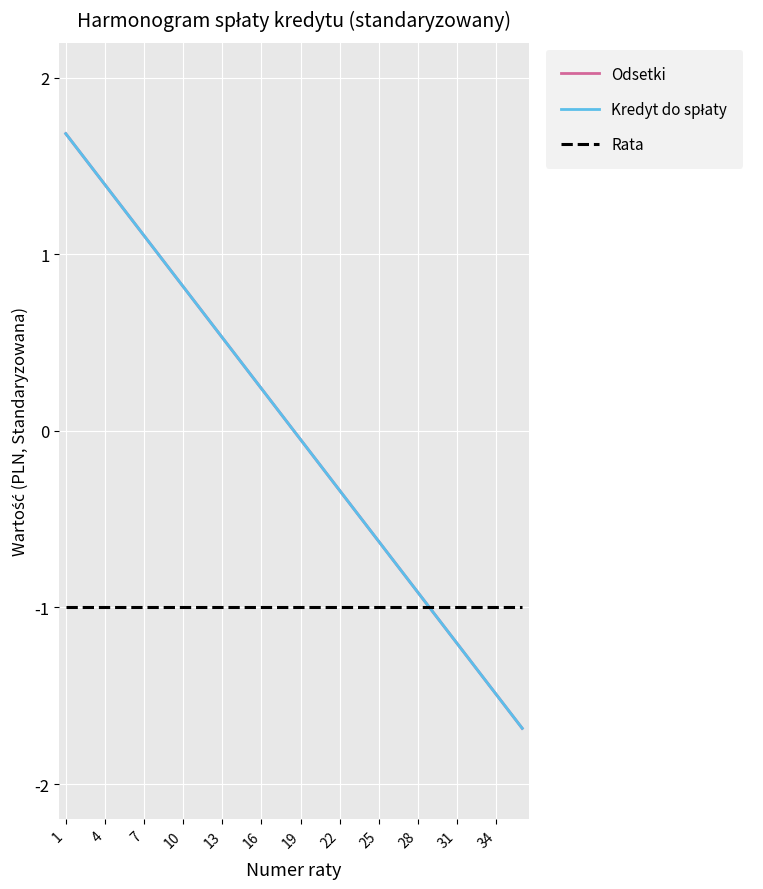

Does the chart display data point markers on the line(s)?

No